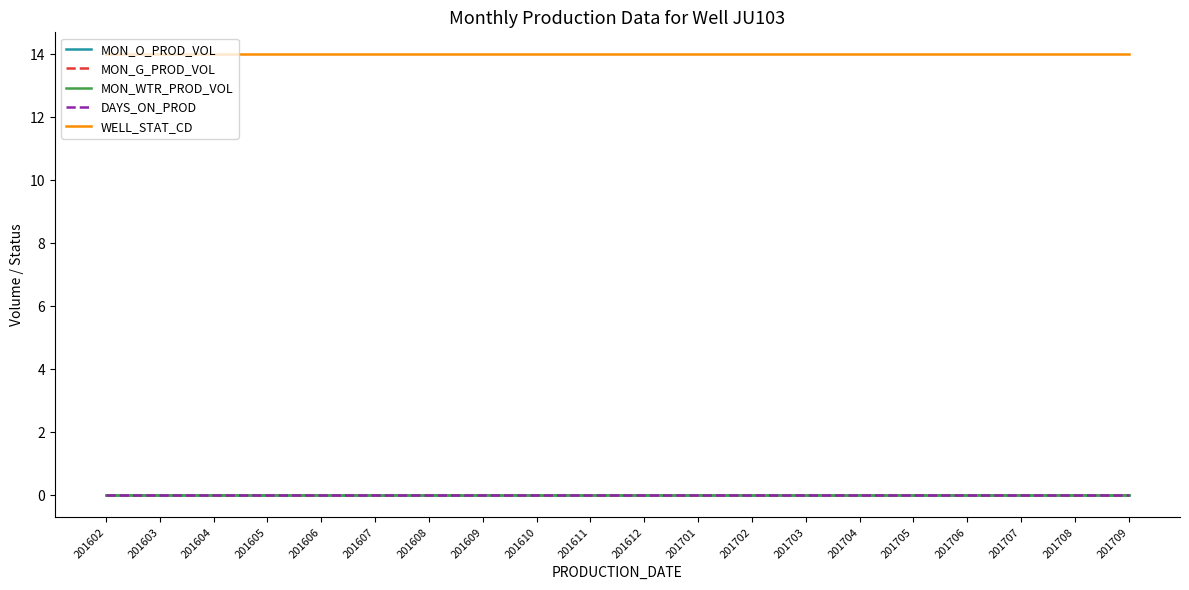

True or false: MON_G_PROD_VOL and WELL_STAT_CD intersect in this chart.

False